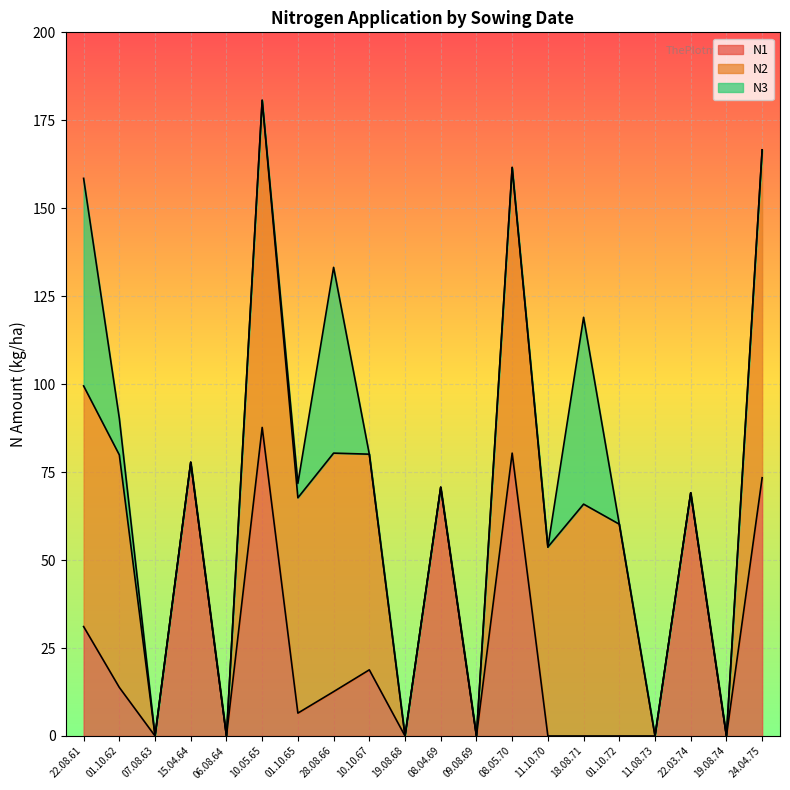

What is the sum of the N2 values at 22.08.61 and 28.08.66?

136.2